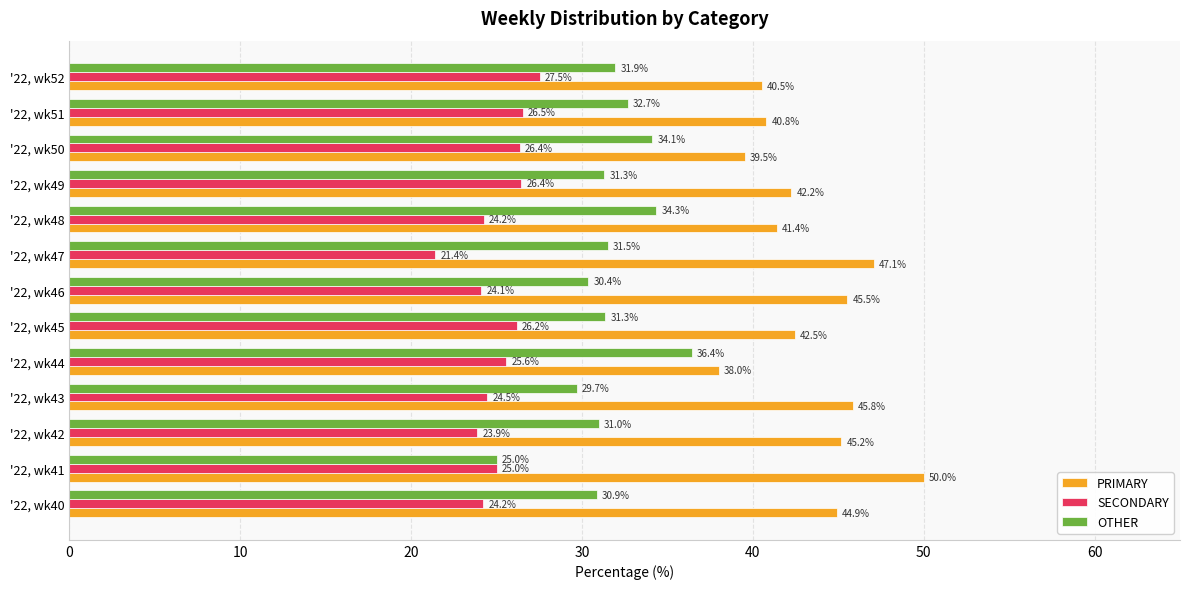

What is the maximum value shown in the chart?

50.0